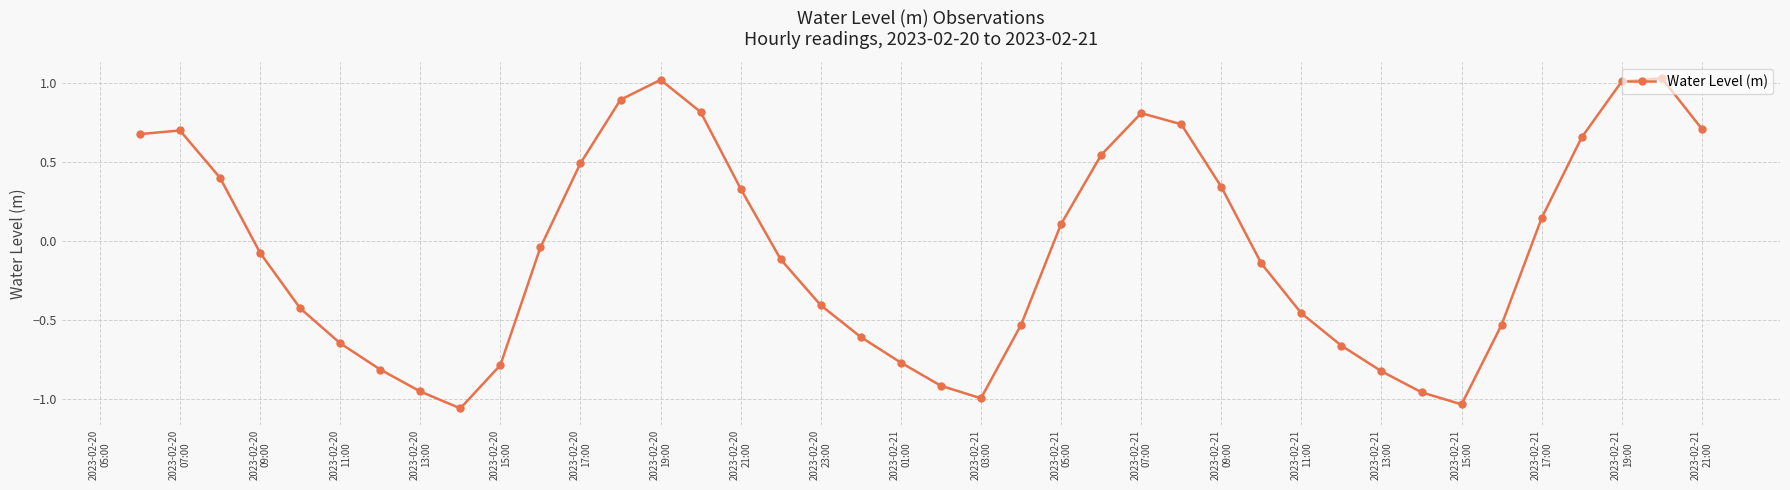

How many values are above zero?

18